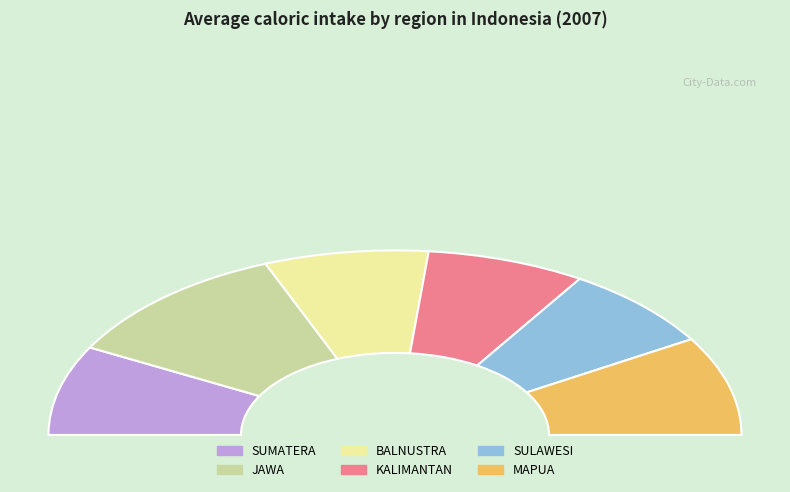

The BALNUSTRA slice represents 15% of the pie. True or false?

True